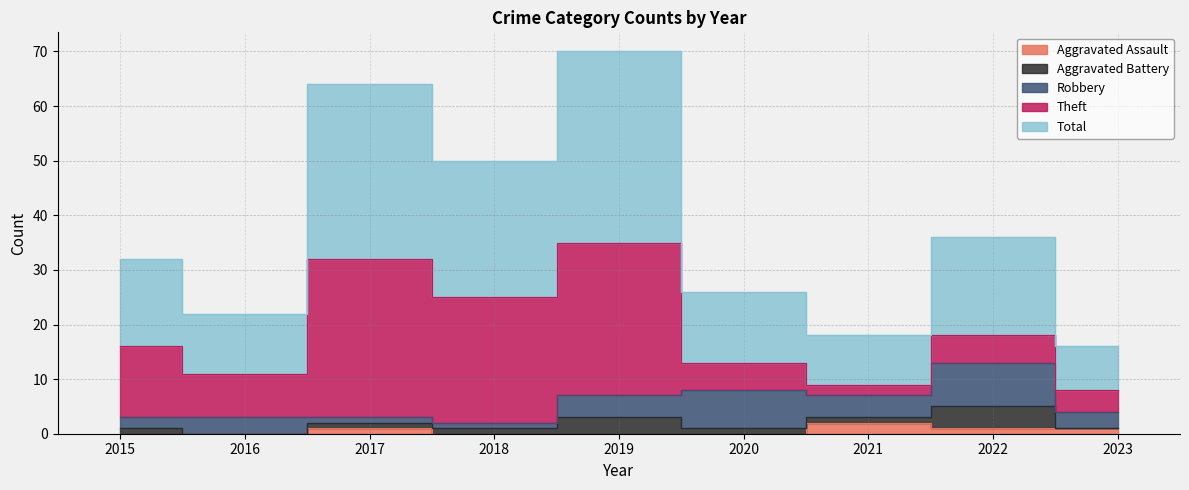

What is the sum of the Theft values at 2021 and 2022?

7